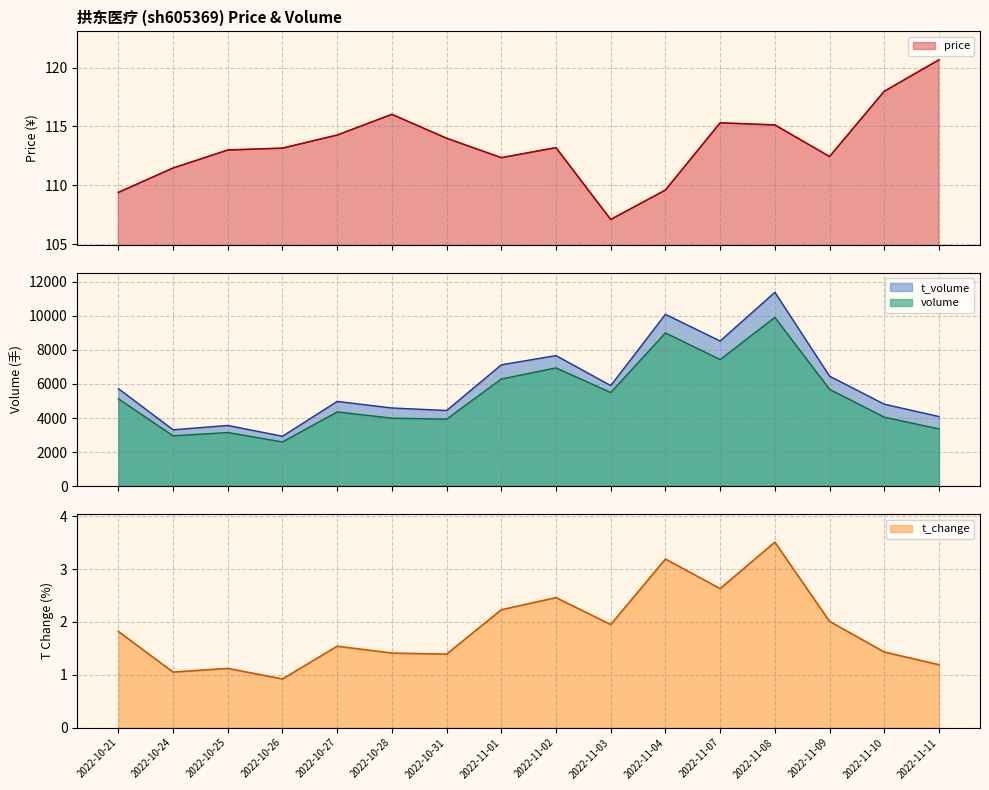

Reading left to right, what are all the values shown in this chart?

price: 109.4	111.5	113.0	113.2	114.3	116.0	114.0	112.3	113.2	107.1	109.6	115.3	115.1	112.5	118.0	120.7
volume: 5133.0	2955.0	3149.0	2596.0	4360.0	3993.0	3936.0	6292.0	6947.0	5500.0	9001.0	7437.0	9913.0	5688.0	4051.0	3362.0
t_volume: 5729.0	3310.0	3565.0	2931.0	4977.0	4592.0	4443.0	7127.0	7670.0	5906.0	10092.0	8526.0	11388.0	6460.0	4816.0	4088.0
t_change: 1.8	1.1	1.1	0.9	1.5	1.4	1.4	2.2	2.5	1.9	3.2	2.6	3.5	2.0	1.4	1.2